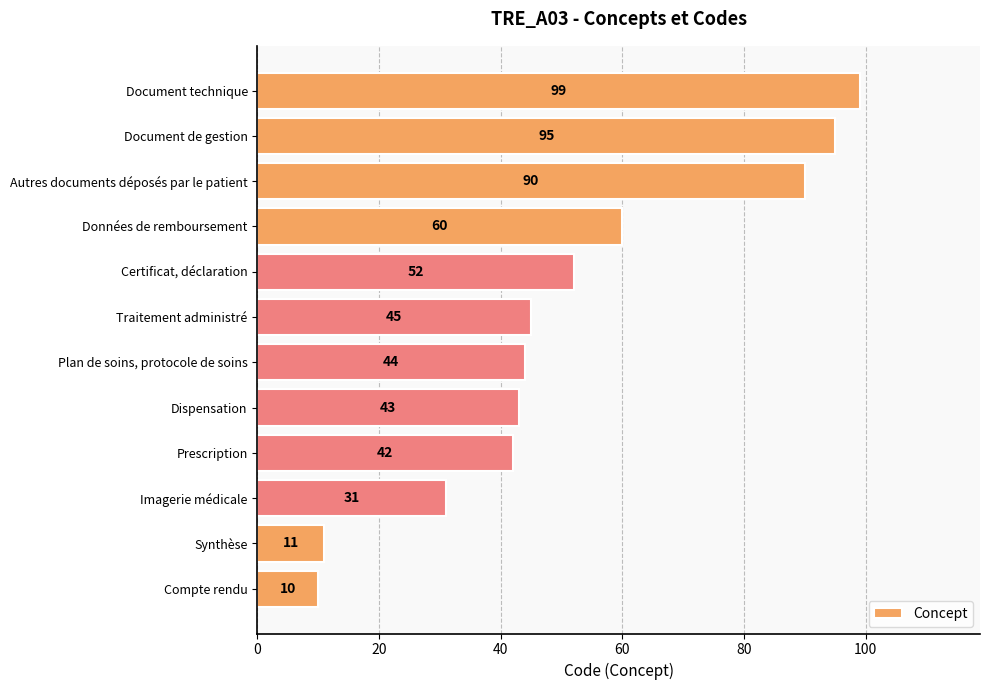

What is the sum of all values?

622